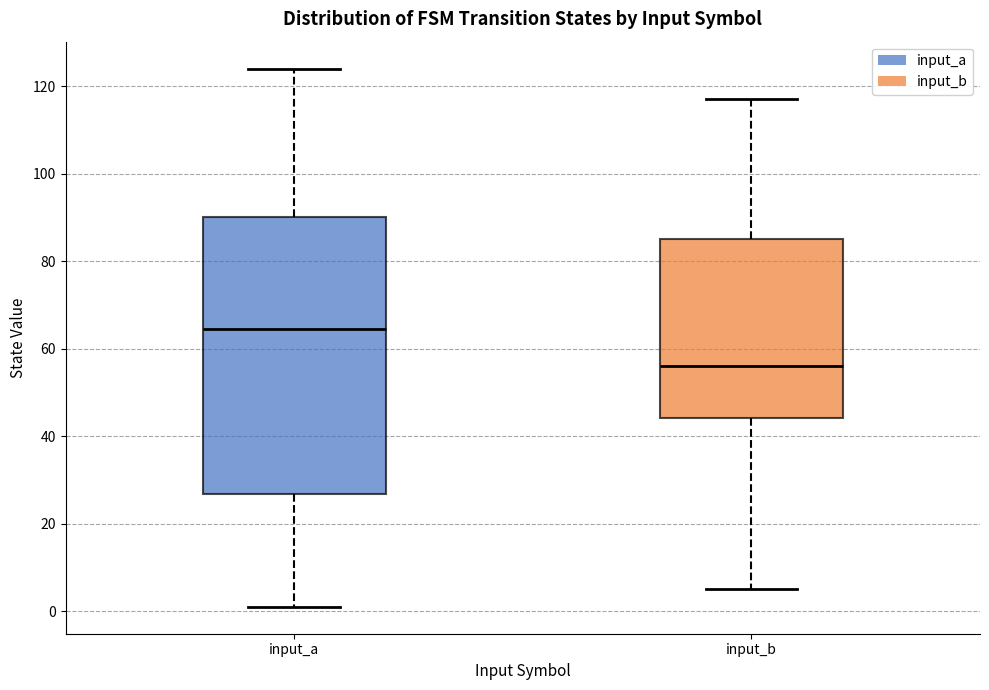

Which box has the lowest median line?

input_b